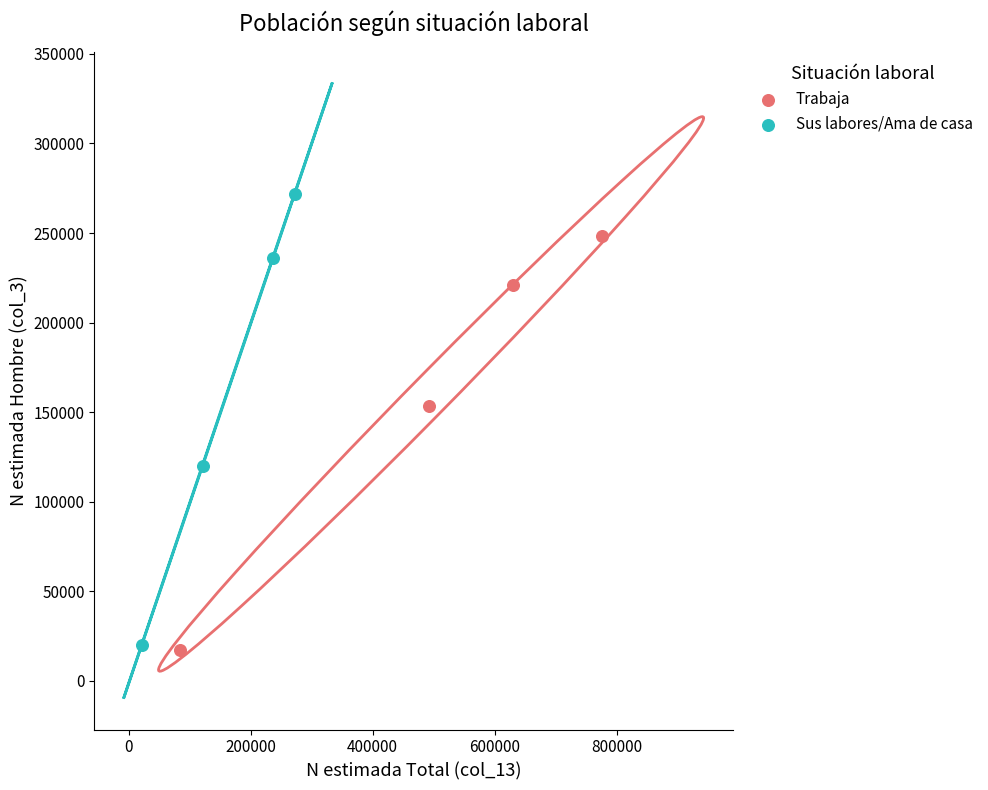

Which series reaches the maximum Y coordinate?

Sus labores/Ama de casa